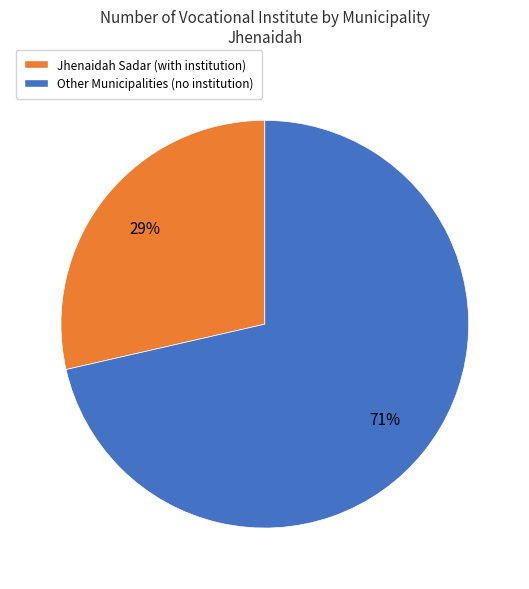

Is there a majority slice in this chart?

Yes